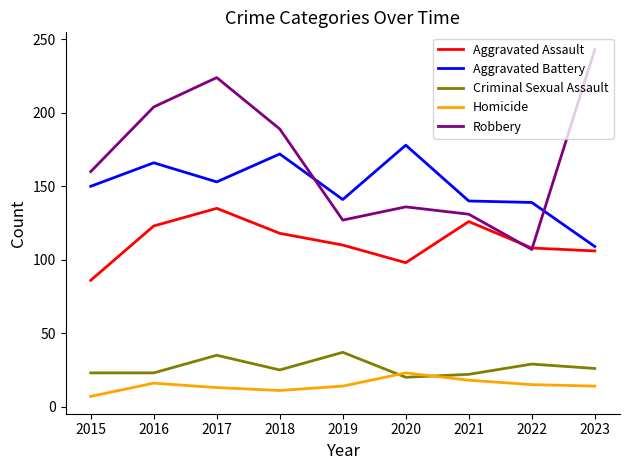

What is the highest value of the Criminal Sexual Assault series?

37